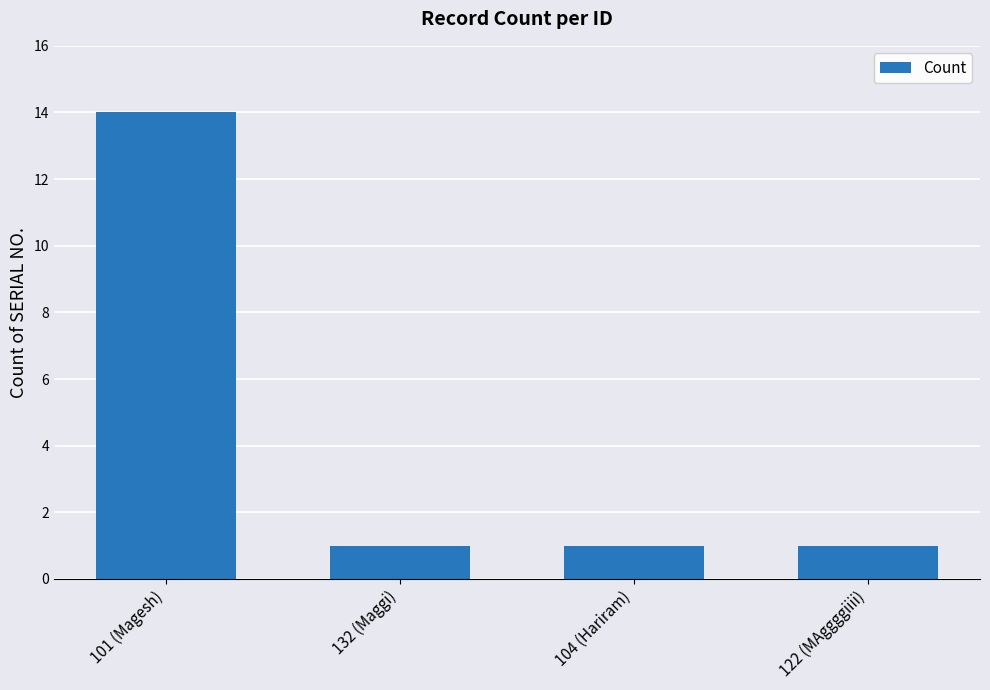

Does the chart contain any negative values?

No